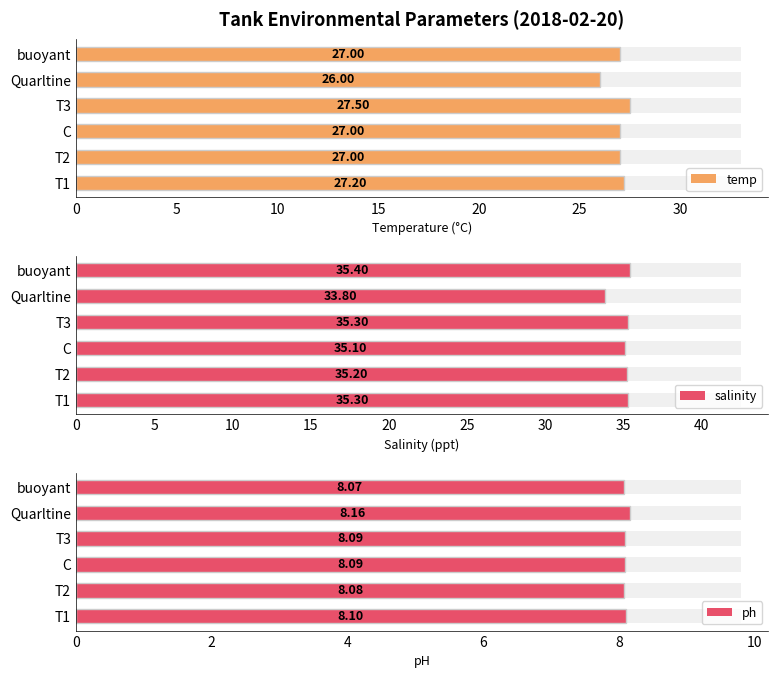

What is the total value across all series at T1?

70.6